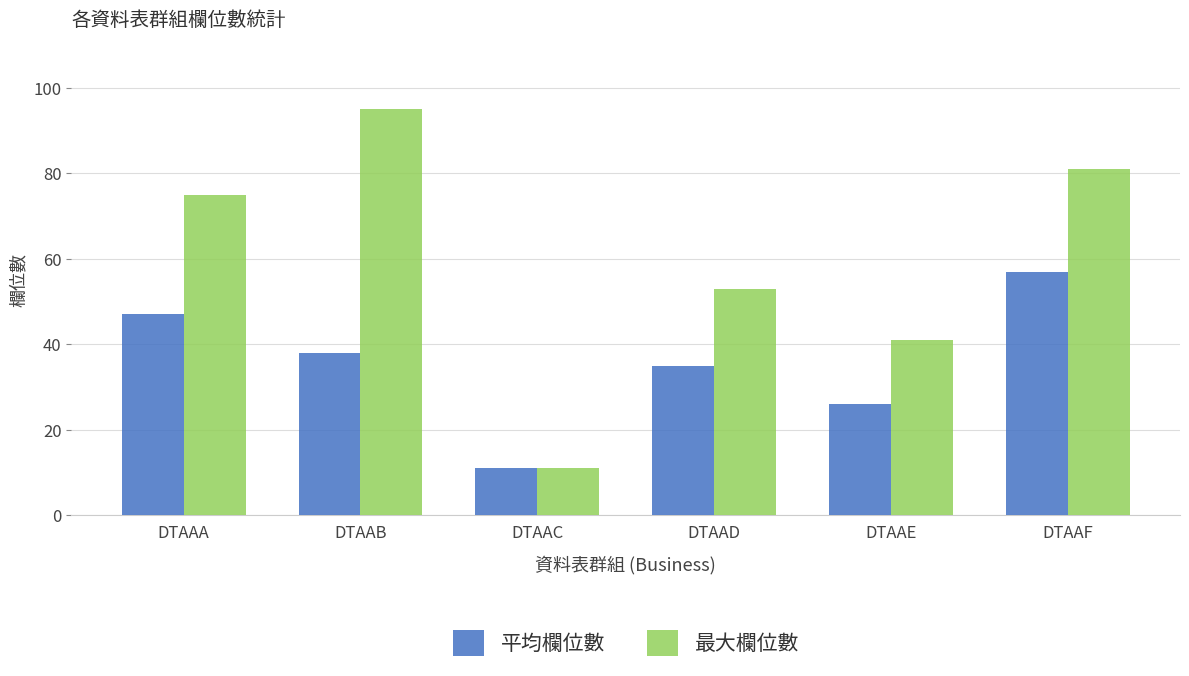

List the series in order of their overall mean, highest first.

最大欄位數, 平均欄位數